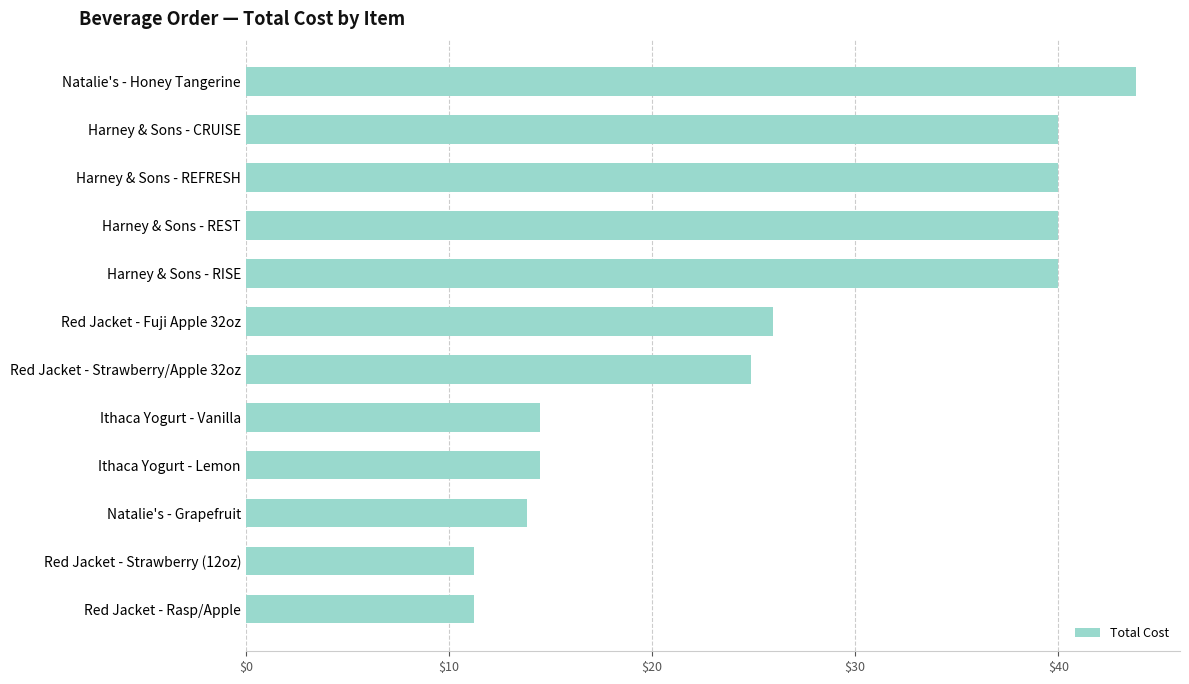

What is the average value?

26.7